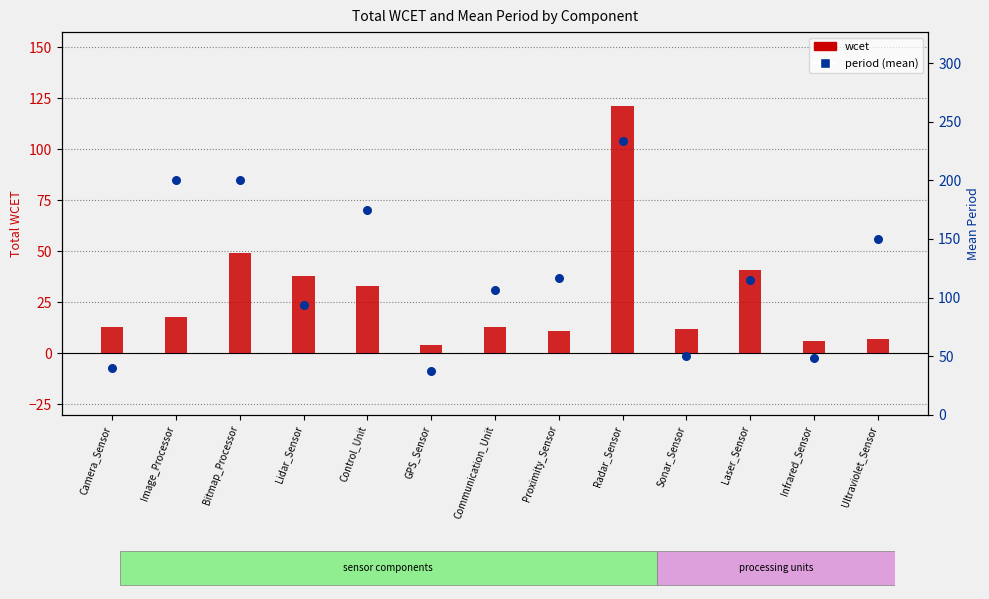

Is the value of period (mean) at Ultraviolet_Sensor greater than the value of wcet at Infrared_Sensor?

Yes